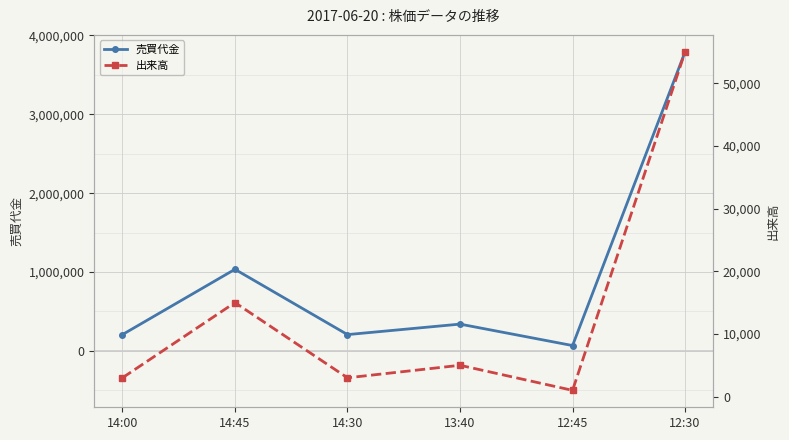

What position from the right is 13:40?

3